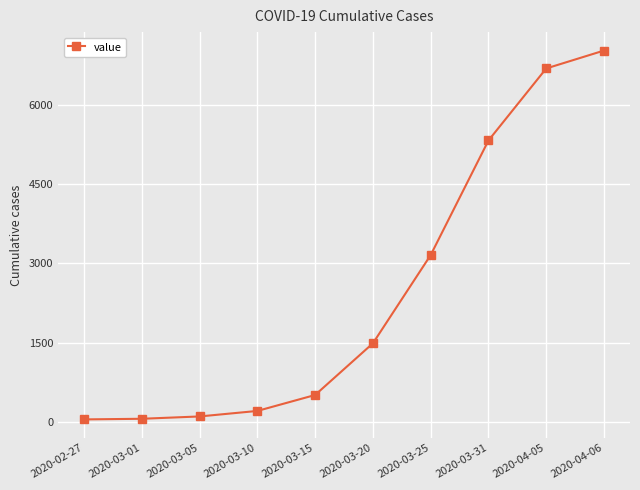

How many distinct data groups are displayed?

1